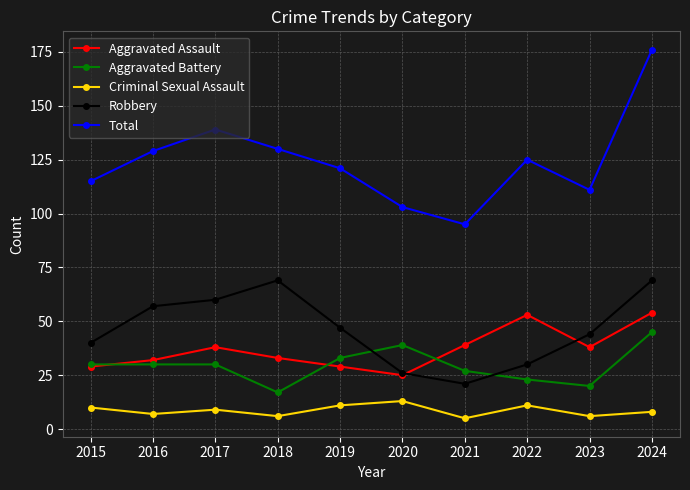

True or false: Aggravated Assault has a value of 54 at 2017.

False